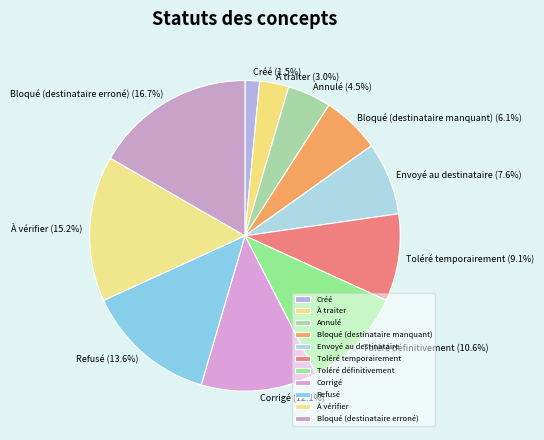

To the nearest percent, what is the combined percentage of Corrigé and À traiter?

15%